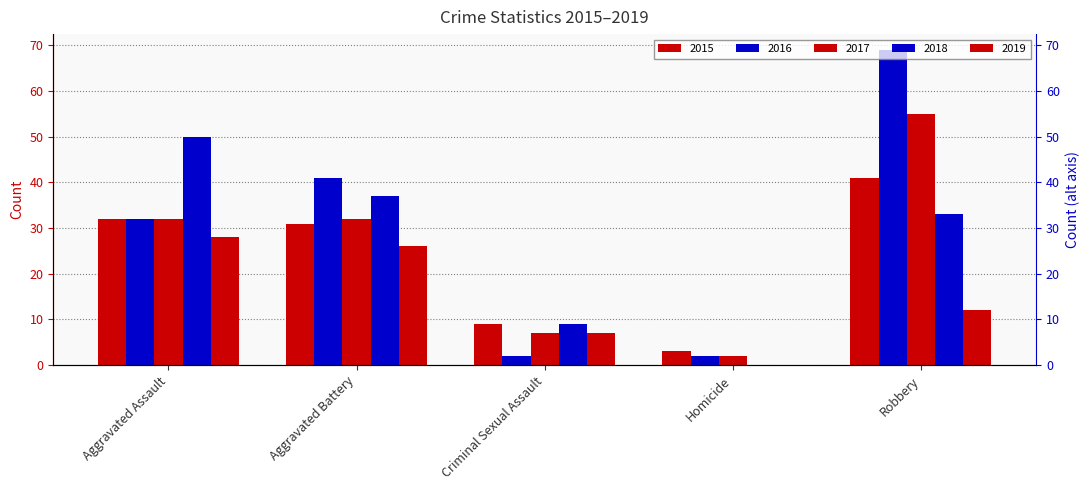

Which category has the highest value across all series?

Robbery